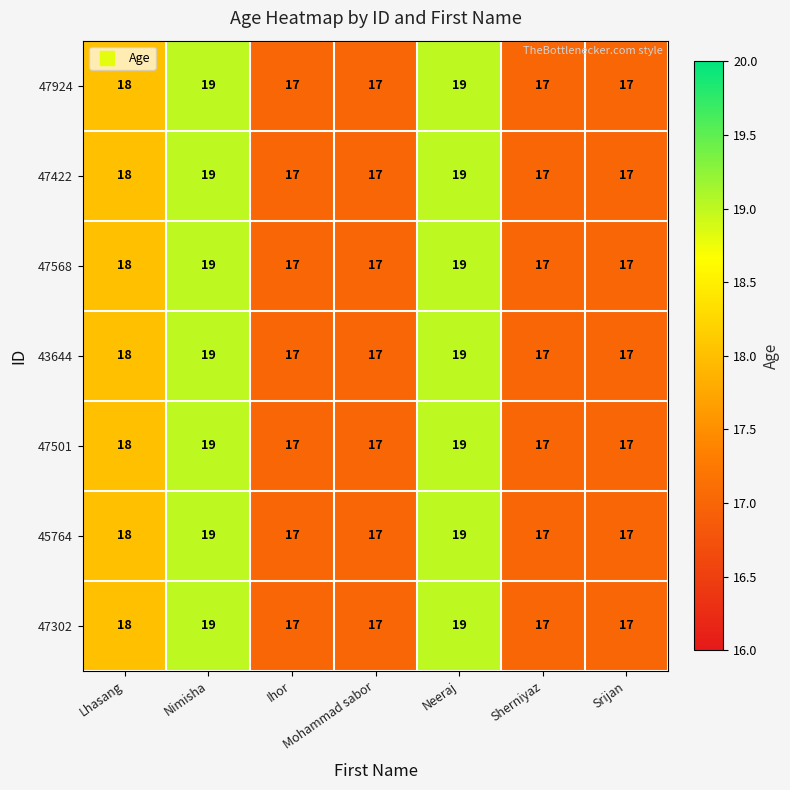

What is the total value across all series at Lhasang?

126